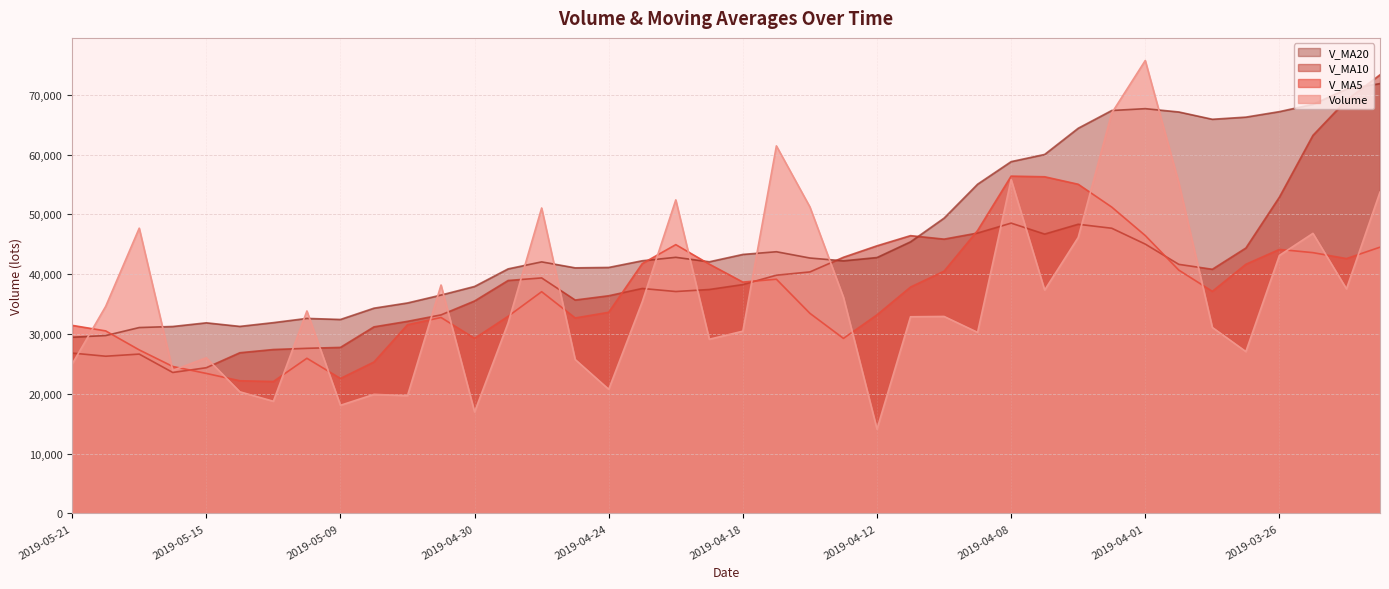

Read the v_ma5 value at 2019-05-15.

23404.7